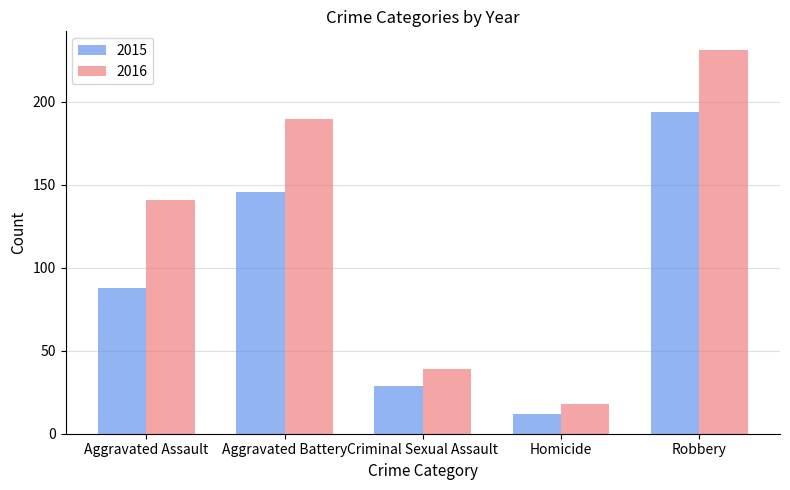

What is the difference between the 2015 values at Aggravated Battery and Criminal Sexual Assault?

117